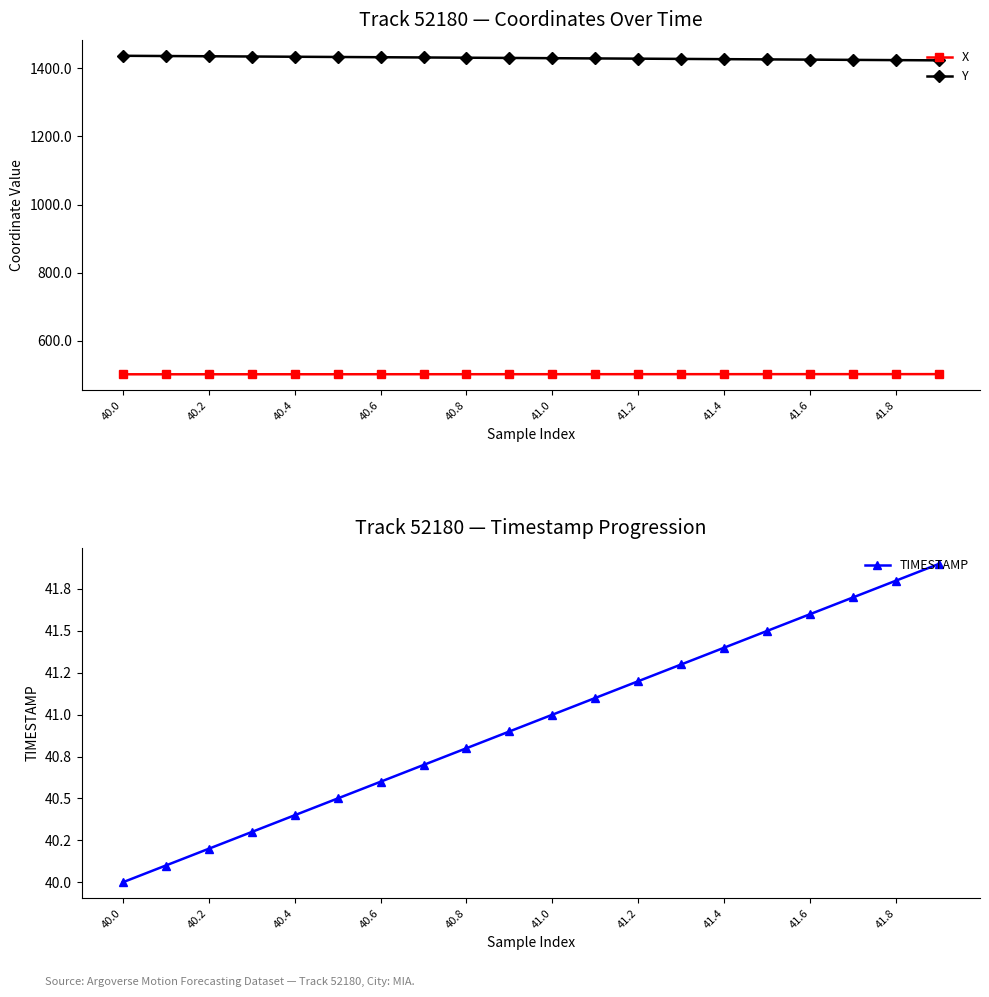

Reading left to right, what are all the values shown in this chart?

X: 501.7	501.7	501.7	501.8	501.8	501.8	501.8	501.9	501.9	501.9	501.9	502.0	502.0	502.0	502.0	502.1	502.1	502.1	502.1	502.2
Y: 1437.0	1436.3	1435.6	1434.9	1434.2	1433.5	1432.7	1432.0	1431.3	1430.6	1429.9	1429.2	1428.5	1427.8	1427.1	1426.4	1425.7	1425.0	1424.3	1423.6
TIMESTAMP: 40.0	40.1	40.2	40.3	40.4	40.5	40.6	40.7	40.8	40.9	41.0	41.1	41.2	41.3	41.4	41.5	41.6	41.7	41.8	41.9